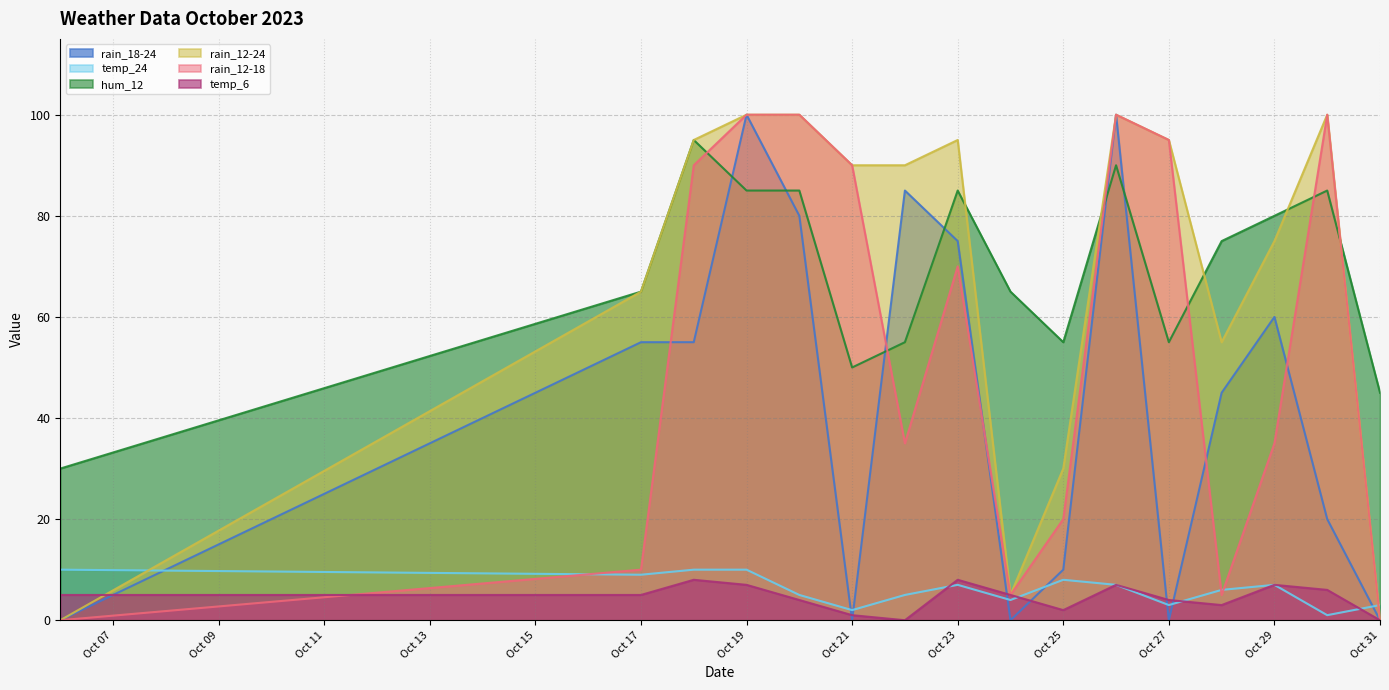

How many intersections are there between rain_12-18 and hum_12?

6